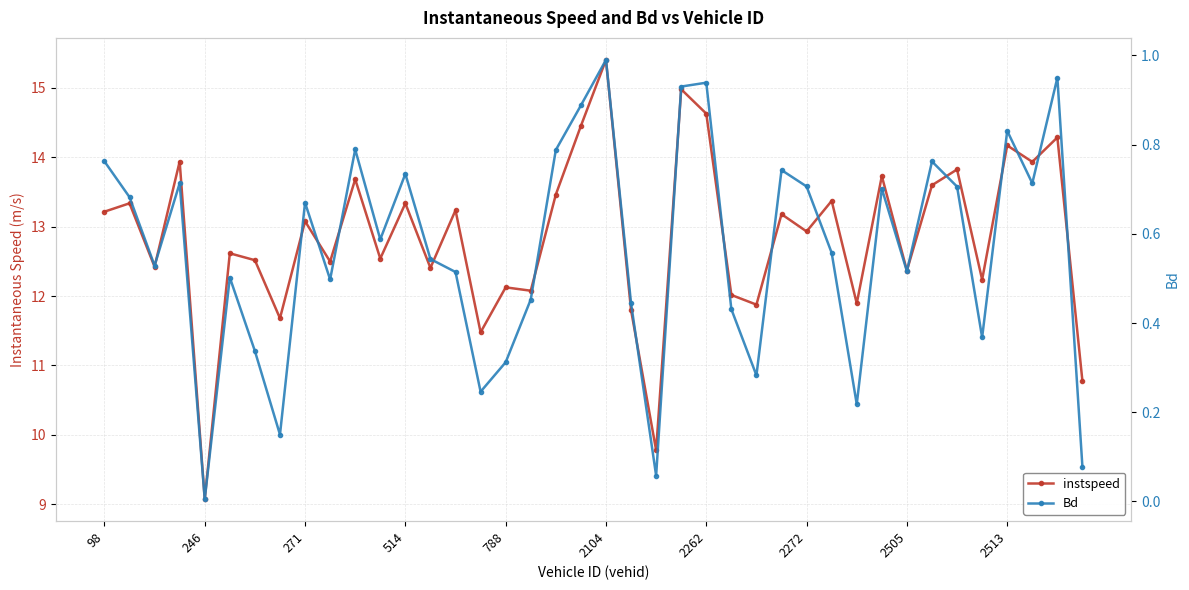

What is the sum of the instspeed values at 271 and 29?

25.8